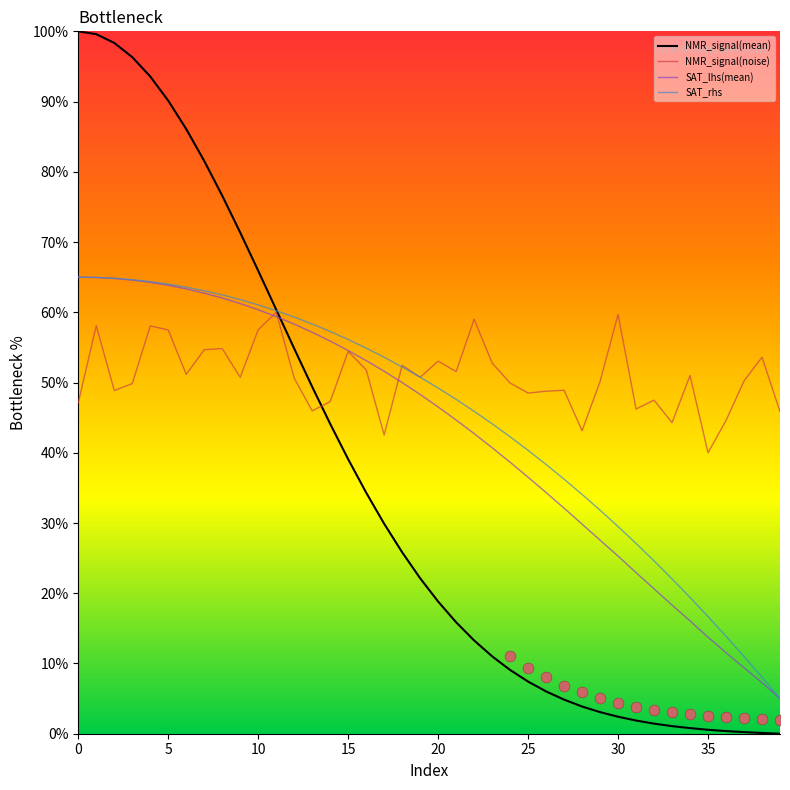

What is the total value across all series at 12?

223.1